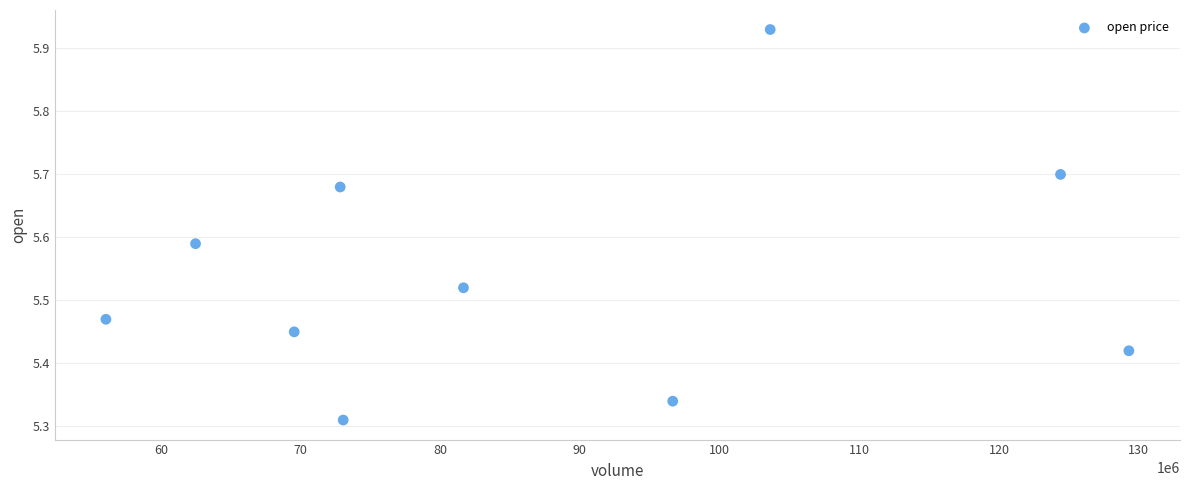

What is the range of Y values (max minus min)?

0.6